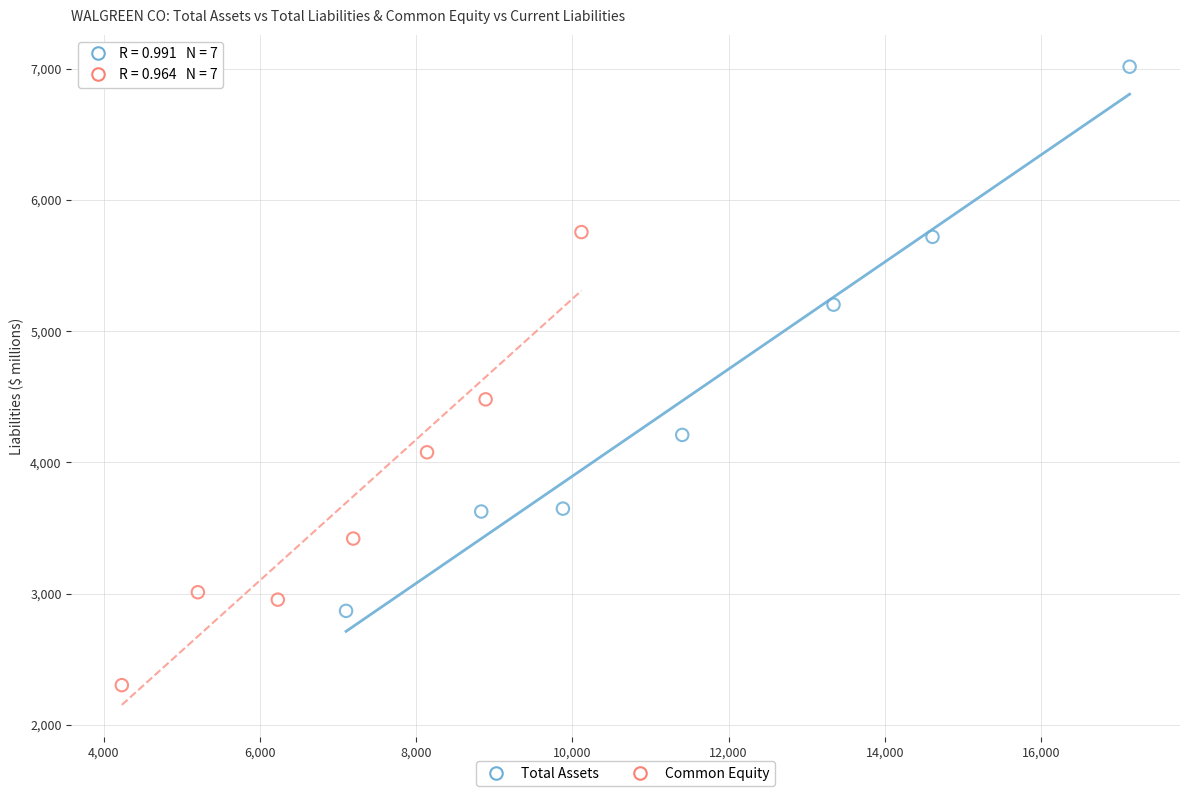

Which series reaches the maximum Y coordinate?

Total Assets